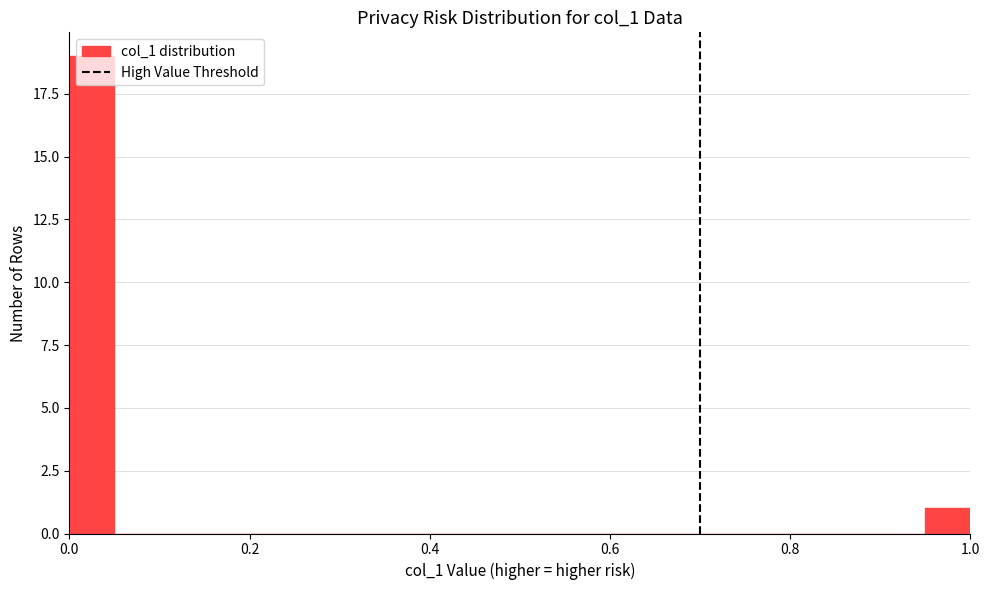

Read against the x-axis, roughly where is the centre of the tallest bar?

0.02